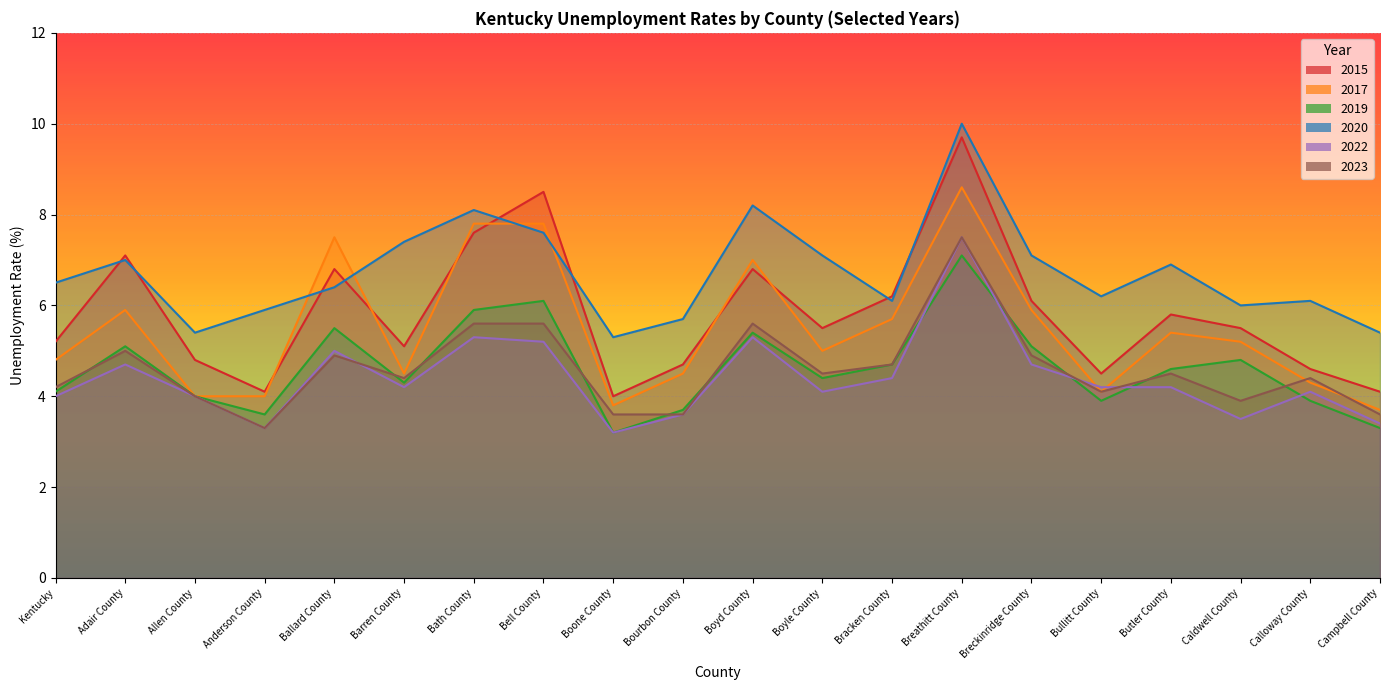

What is the average value of the 2019 series?

4.6